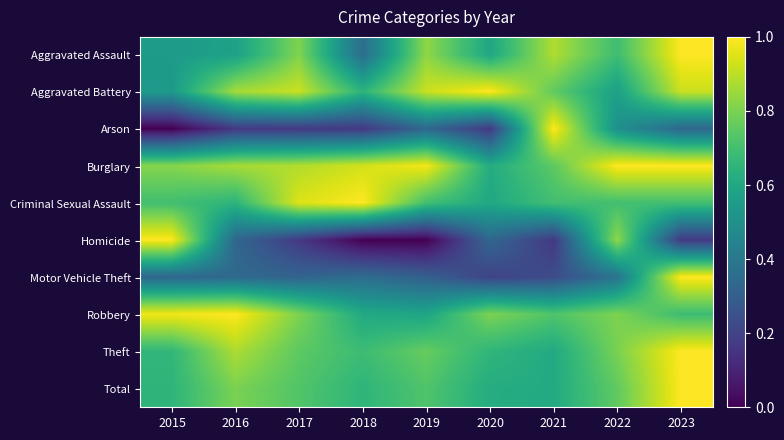

Reading right to left, extract all data points from this chart.

Aggravated Assault: 2023=1.0	2022=0.7	2021=0.9	2020=0.6	2019=0.8	2018=0.4	2017=0.8	2016=0.6	2015=0.5
Aggravated Battery: 2023=0.9	2022=0.6	2021=0.8	2020=1.0	2019=0.9	2018=0.6	2017=0.9	2016=0.9	2015=0.5
Arson: 2023=0.3	2022=0.5	2021=1.0	2020=0.2	2019=0.3	2018=0.2	2017=0.2	2016=0.2	2015=0.0
Burglary: 2023=1.0	2022=1.0	2021=0.8	2020=0.6	2019=1.0	2018=0.9	2017=0.9	2016=0.9	2015=0.8
Criminal Sexual Assault: 2023=0.7	2022=0.7	2021=0.7	2020=0.6	2019=0.7	2018=1.0	2017=0.9	2016=0.7	2015=0.7
Homicide: 2023=0.2	2022=0.8	2021=0.2	2020=0.3	2019=0.0	2018=0.0	2017=0.2	2016=0.3	2015=1.0
Motor Vehicle Theft: 2023=1.0	2022=0.4	2021=0.2	2020=0.2	2019=0.3	2018=0.4	2017=0.3	2016=0.3	2015=0.3
Robbery: 2023=0.7	2022=0.8	2021=0.7	2020=0.8	2019=0.6	2018=0.6	2017=0.8	2016=1.0	2015=1.0
Theft: 2023=1.0	2022=0.8	2021=0.6	2020=0.7	2019=0.8	2018=0.7	2017=0.8	2016=0.9	2015=0.7
Total: 2023=1.0	2022=0.8	2021=0.6	2020=0.6	2019=0.7	2018=0.7	2017=0.7	2016=0.8	2015=0.7